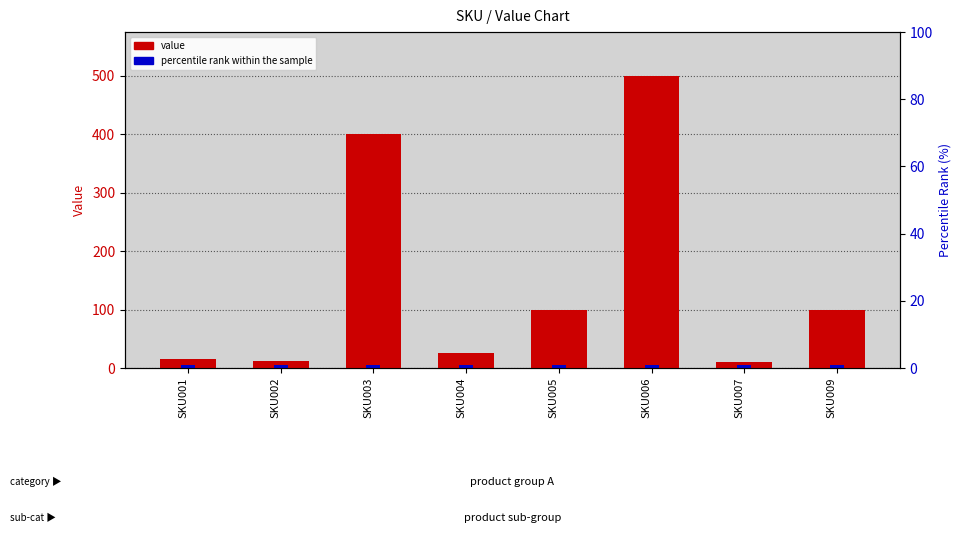

What is the sum of the values at SKU002 and SKU007?

22